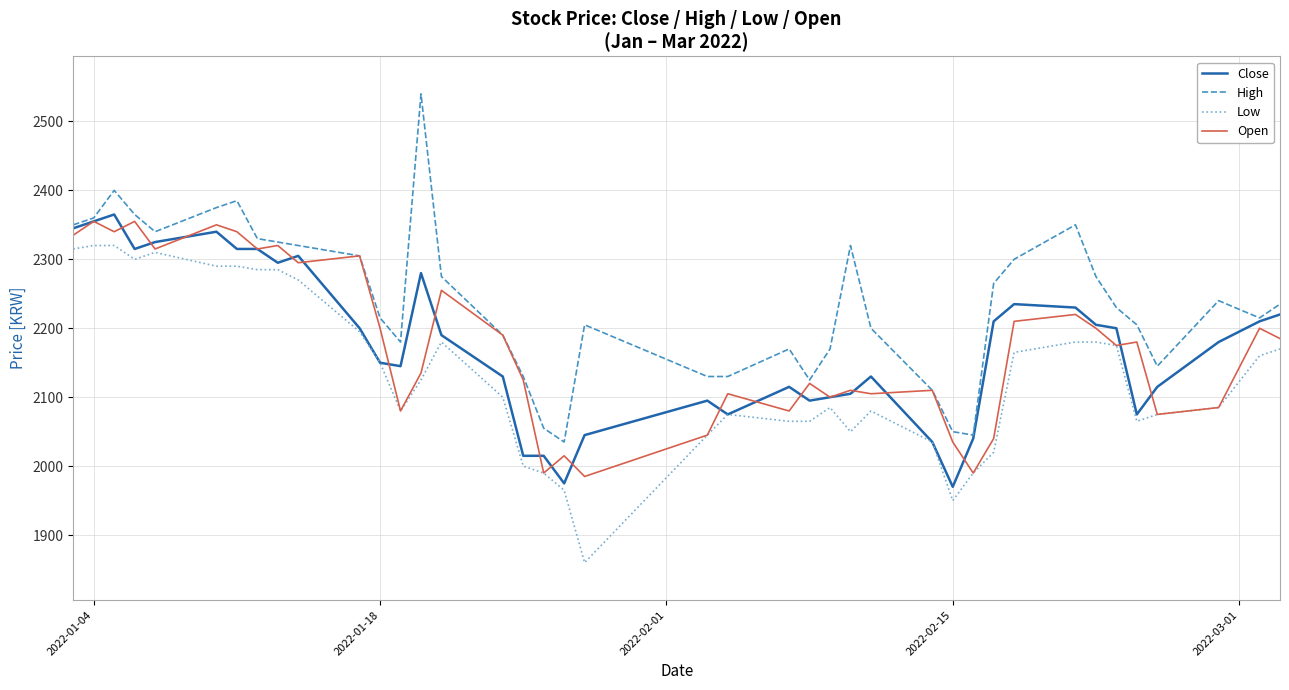

Reading left to right, transcribe all the data shown in this chart.

Close: 2345	2355	2365	2315	2325	2340	2315	2315	2295	2305	2200	2150	2145	2280	2190	2130	2015	2015	1975	2045	2095	2075	2115	2095	2100	2105	2130	2035	1970	2040	2210	2235	2230	2205	2200	2075	2115	2180	2210	2220
High: 2350	2360	2400	2365	2340	2375	2385	2330	2325	2320	2305	2215	2180	2540	2275	2190	2130	2055	2035	2205	2130	2130	2170	2125	2170	2320	2200	2110	2050	2045	2265	2300	2350	2275	2230	2205	2145	2240	2215	2235
Low: 2315	2320	2320	2300	2310	2290	2290	2285	2285	2270	2195	2150	2080	2125	2180	2100	2000	1990	1965	1860	2045	2075	2065	2065	2085	2050	2080	2035	1950	1990	2020	2165	2180	2180	2175	2065	2075	2085	2160	2170
Open: 2335	2355	2340	2355	2315	2350	2340	2315	2320	2295	2305	2200	2080	2135	2255	2190	2125	1990	2015	1985	2045	2105	2080	2120	2100	2110	2105	2110	2035	1990	2040	2210	2220	2200	2175	2180	2075	2085	2200	2185